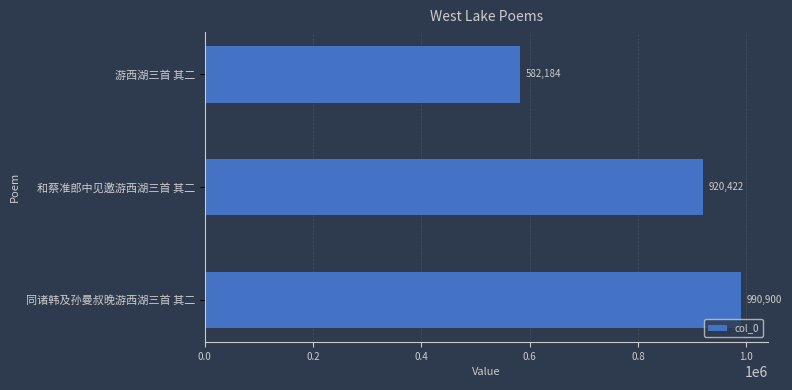

What is the change in value from 同诸韩及孙曼叔晚游西湖三首 其二 to 游西湖三首 其二?

-408716